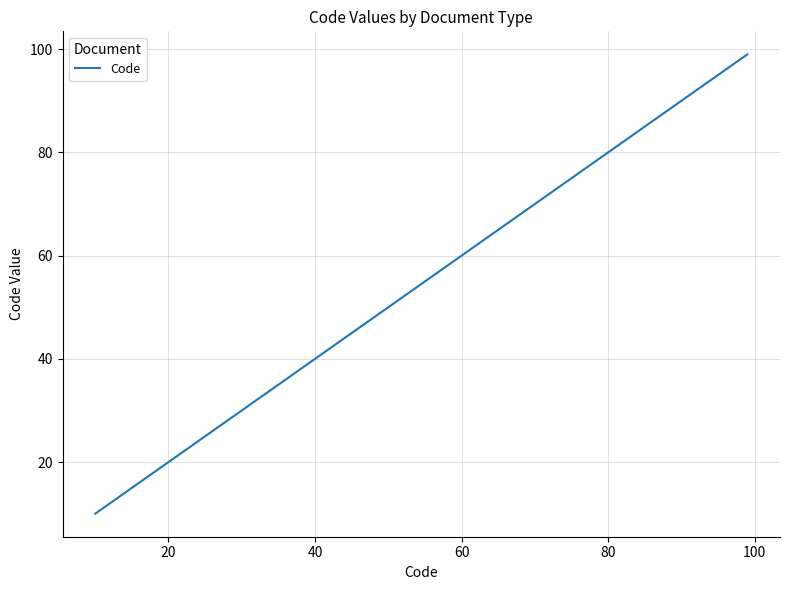

What is the difference between the maximum and minimum values?

89